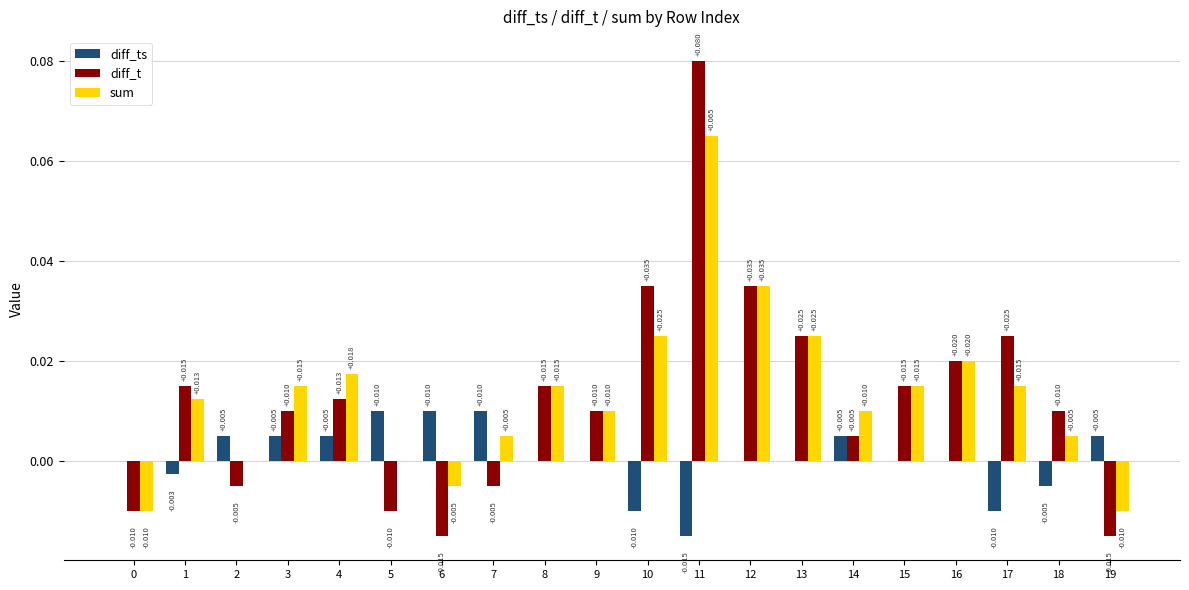

Is the value of diff_t at 15 greater than the value of diff_ts at 19?

Yes